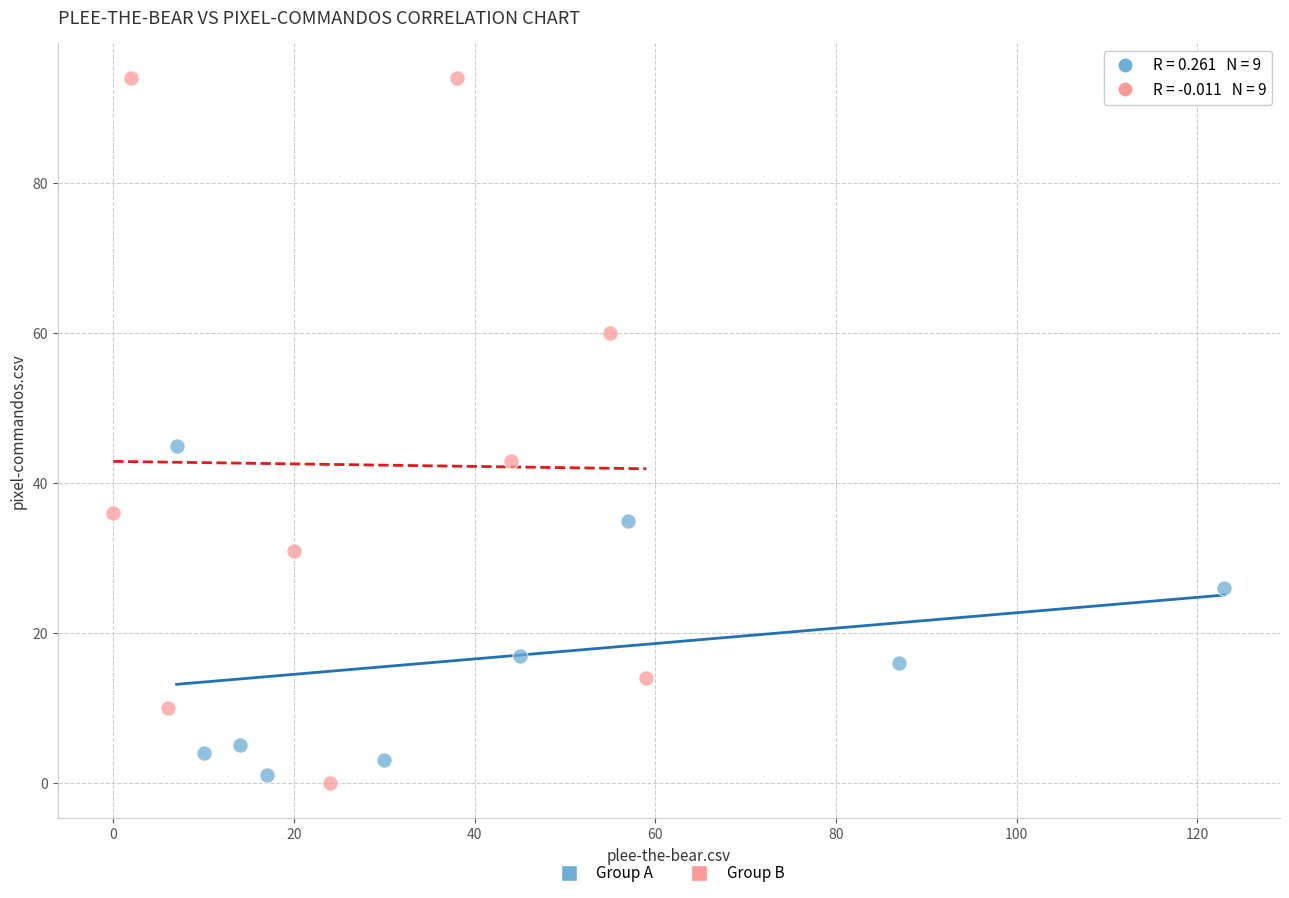

Which series has the largest Y range (max minus min)?

Group B